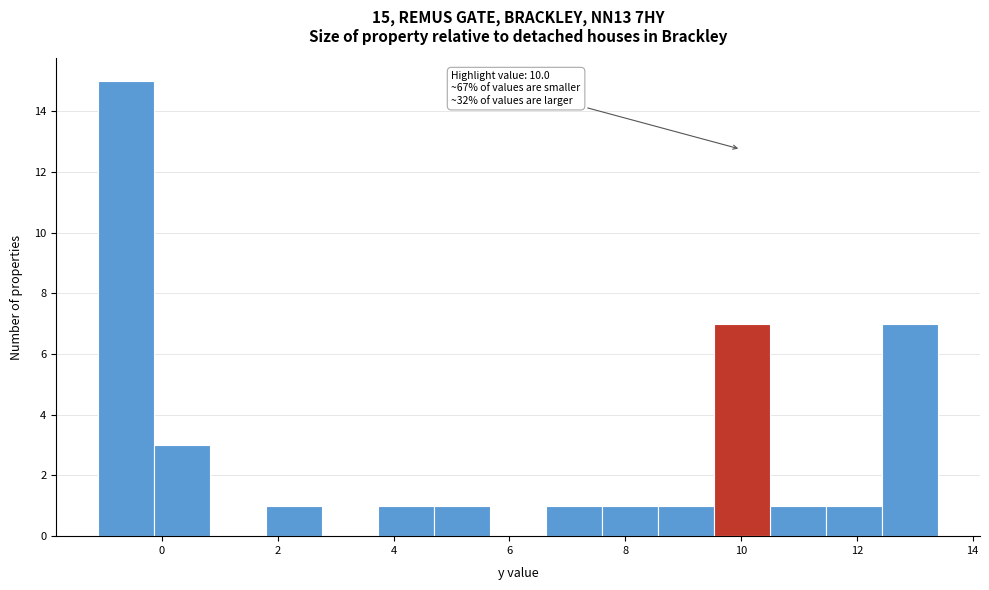

Over which range of the x-axis is the bar tallest?

-1.0 to -0.2